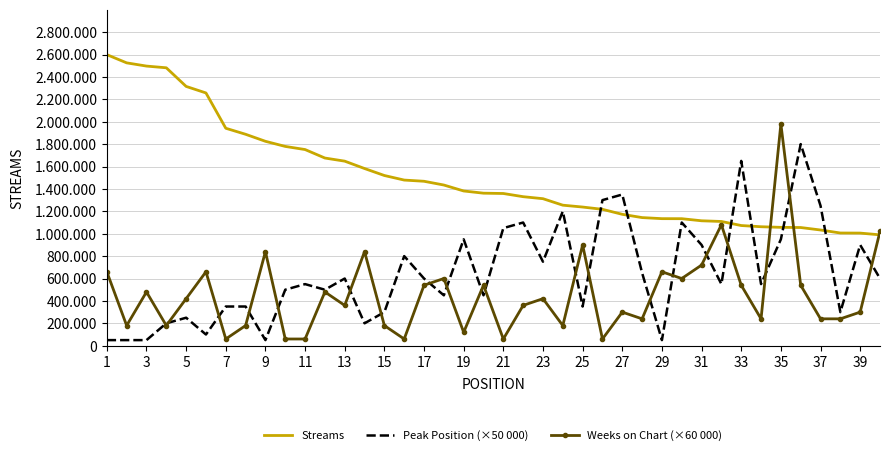

What are all the series names shown in the legend?

Streams, Peak Position (×50 000), Weeks on Chart (×60 000)